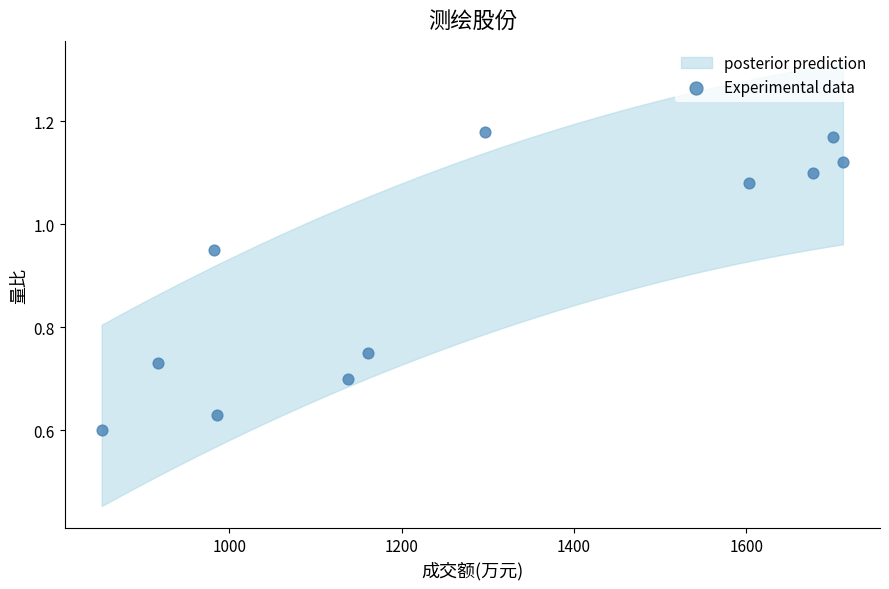

What is the average X value?

1275.1